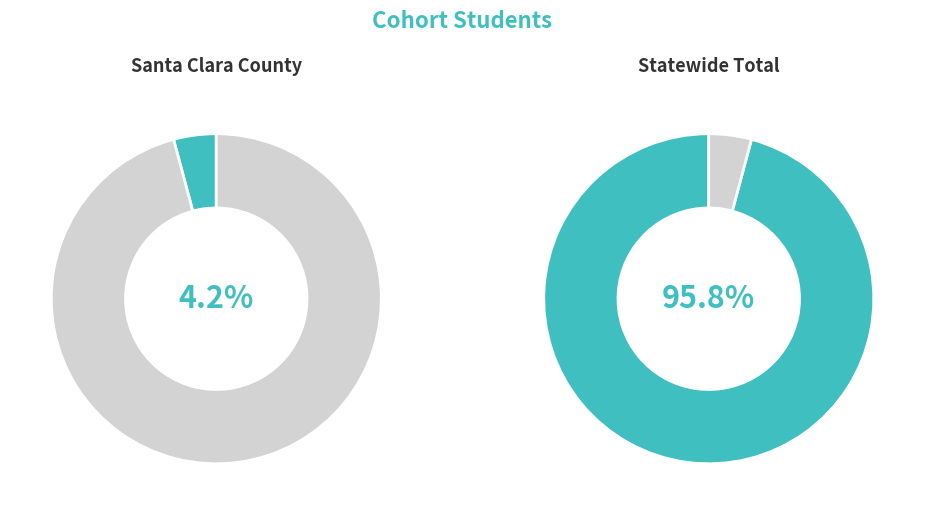

What portion of the pie excludes Santa Clara County?

95.8%